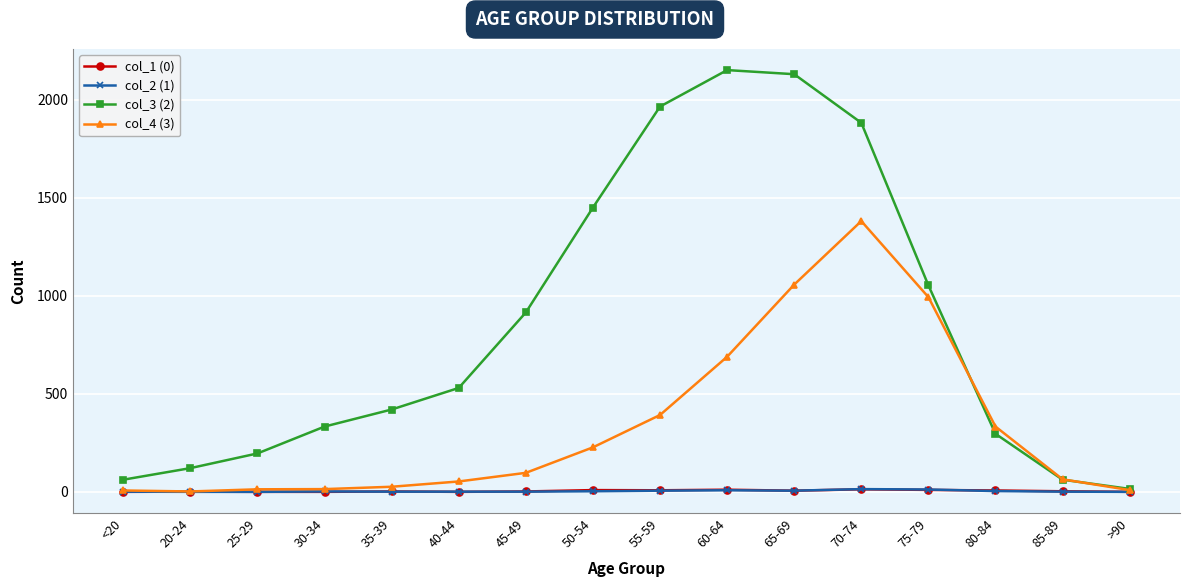

At how many categories does at least one series exceed 943?

6